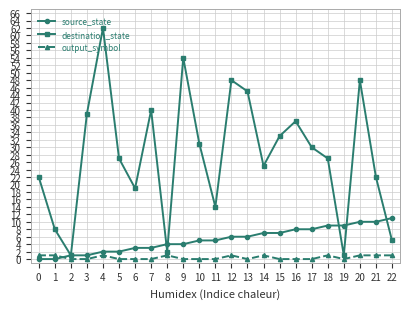

At how many categories does at least one series exceed 56?

1